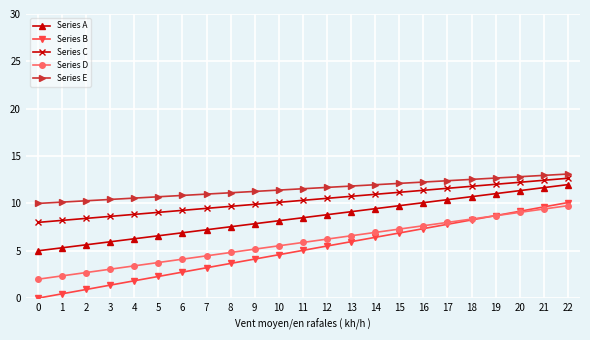

True or false: Series A has a value of 13.3 at 12.

False